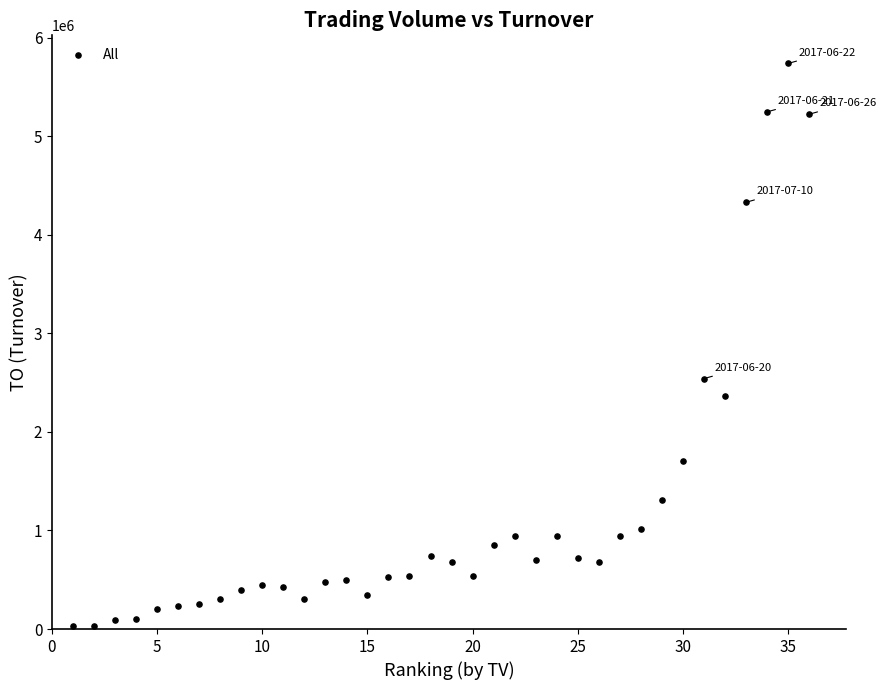

What is the range of Y values (max minus min)?

5710700